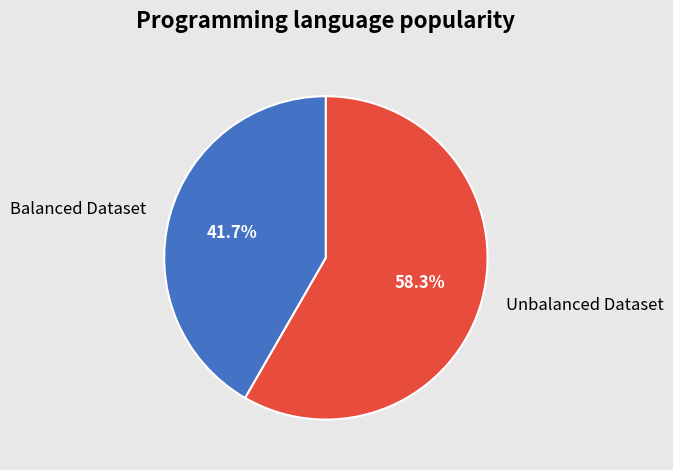

Which category has the smallest portion of the pie?

Balanced Dataset